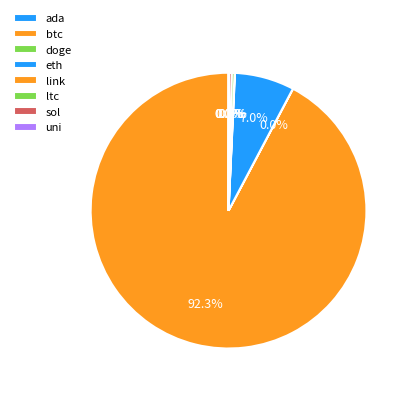

Which slice represents more than half of the pie?

btc